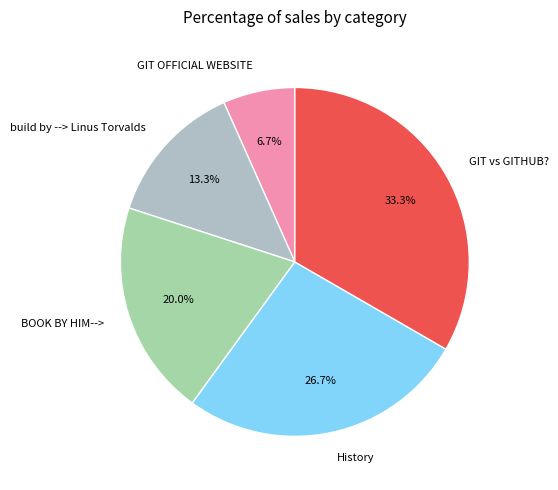

Count the number of slices in the pie.

5